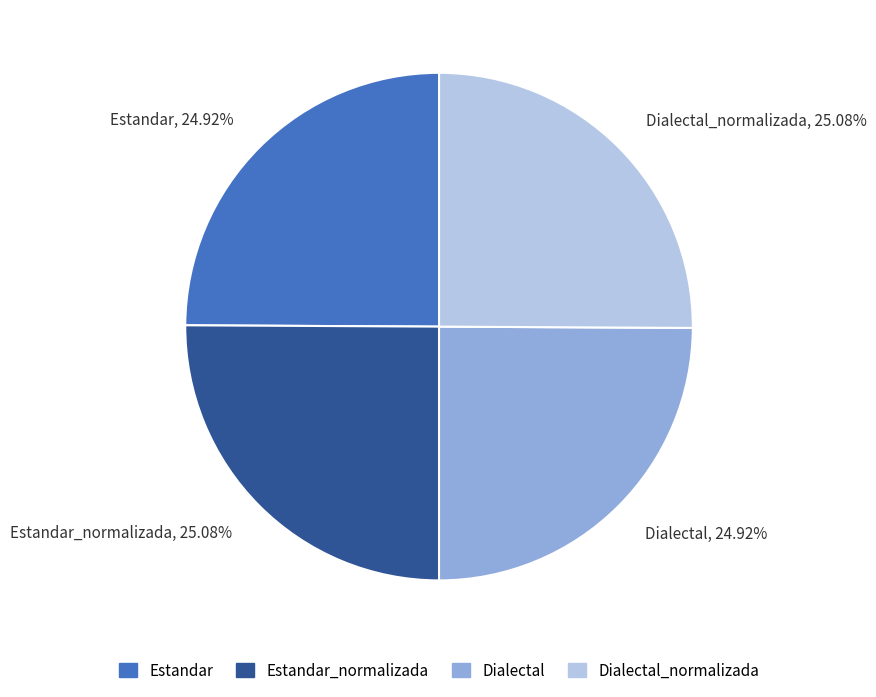

Is it true that Estandar is 25% of the pie?

True